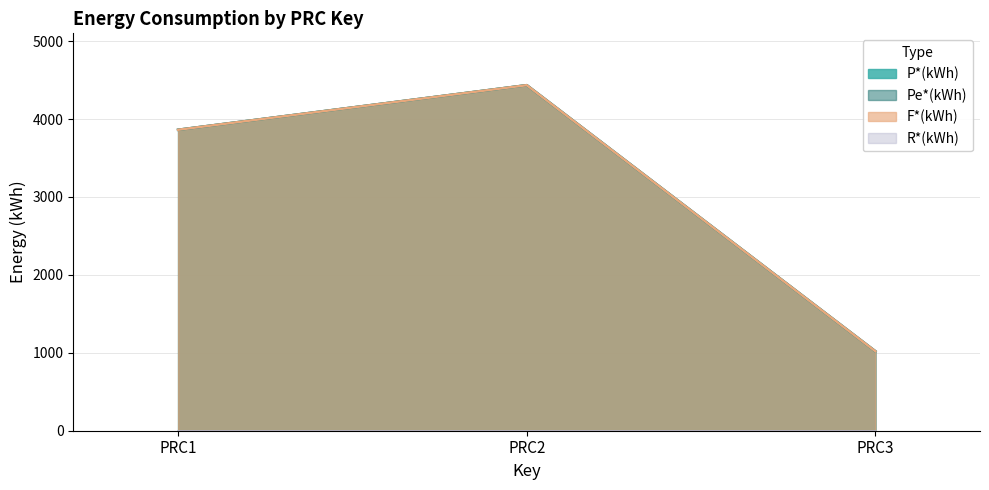

Reading right to left, transcribe all the data shown in this chart.

P*(kWh): PRC3=1019.7	PRC2=4435.3	PRC1=3862.9
Pe*(kWh): PRC3=1019.7	PRC2=4435.3	PRC1=3862.9
F*(kWh): PRC3=1019.7	PRC2=4435.3	PRC1=3862.9